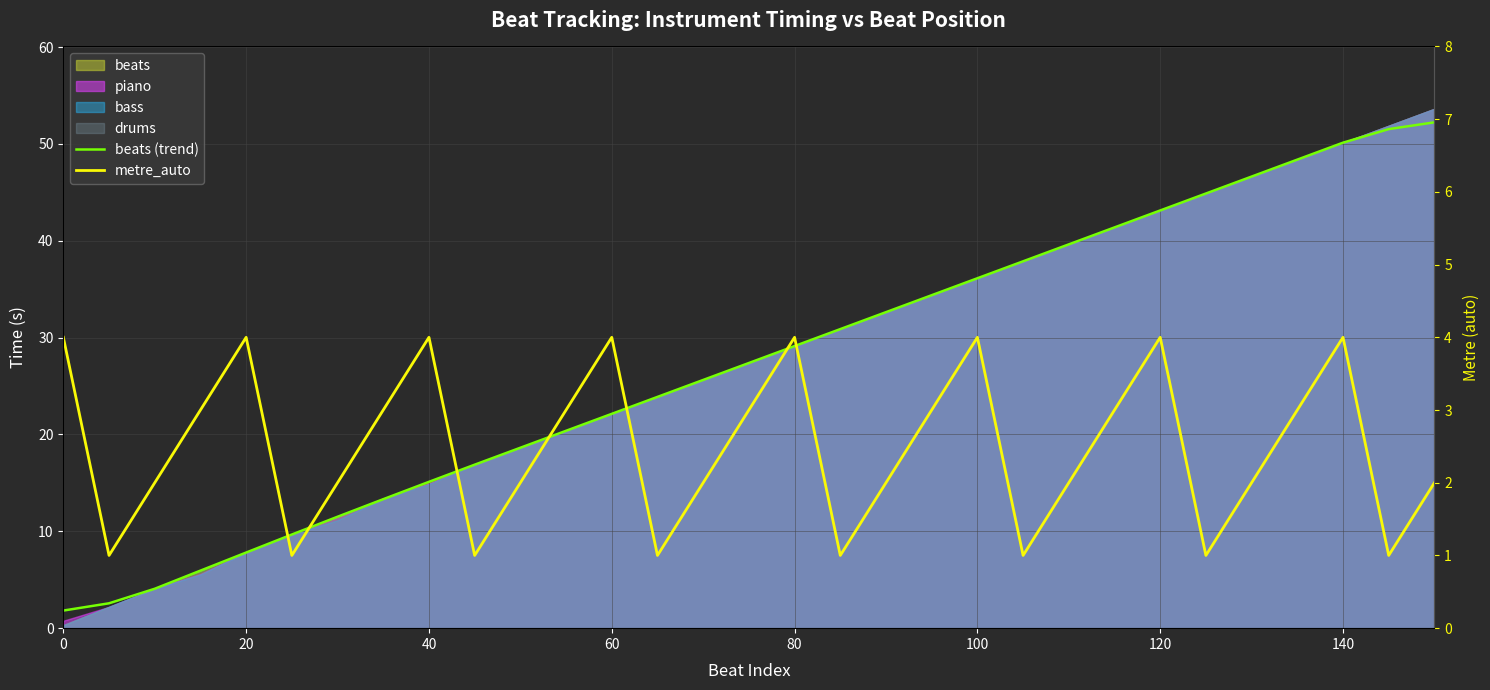

The value of beats (trend) at 10 is 31.6. True or false?

False